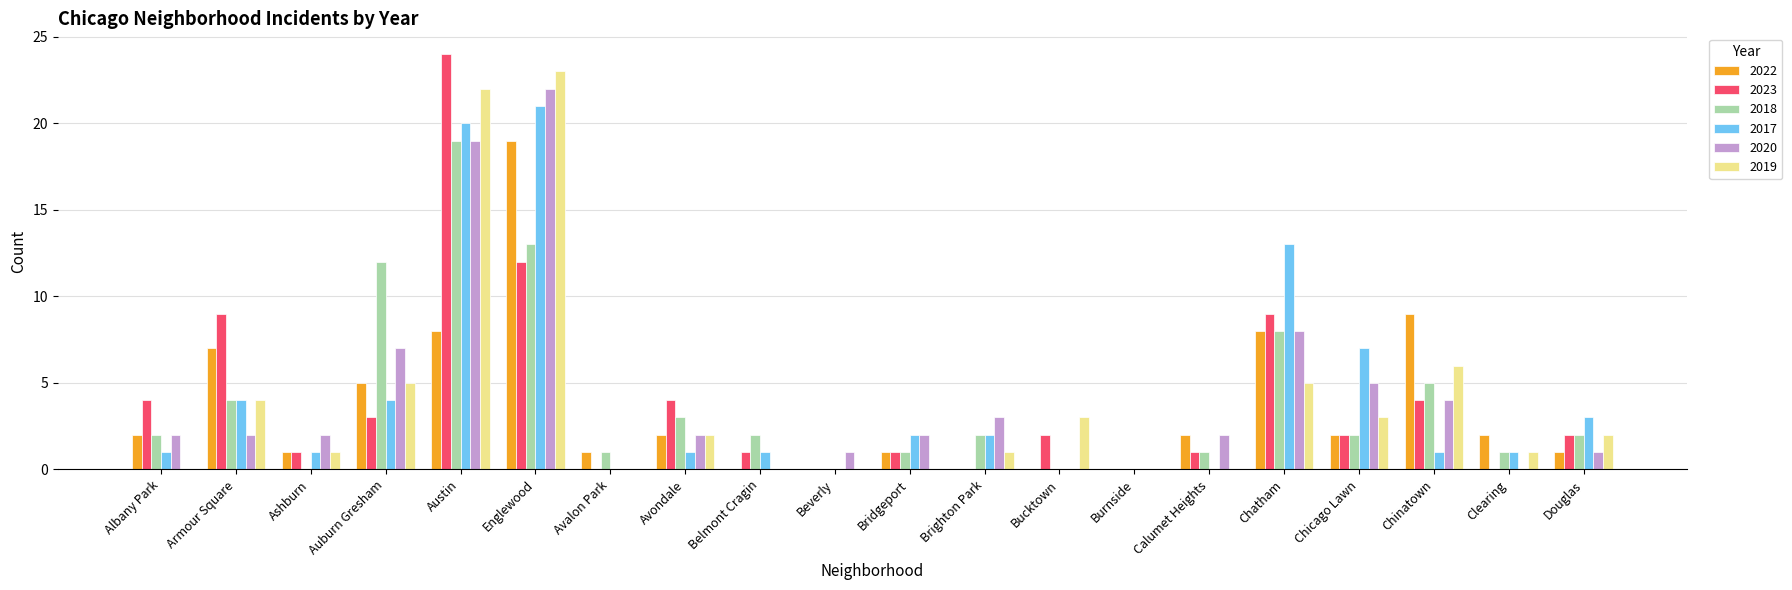

Which label corresponds to the largest value in the chart?

Austin